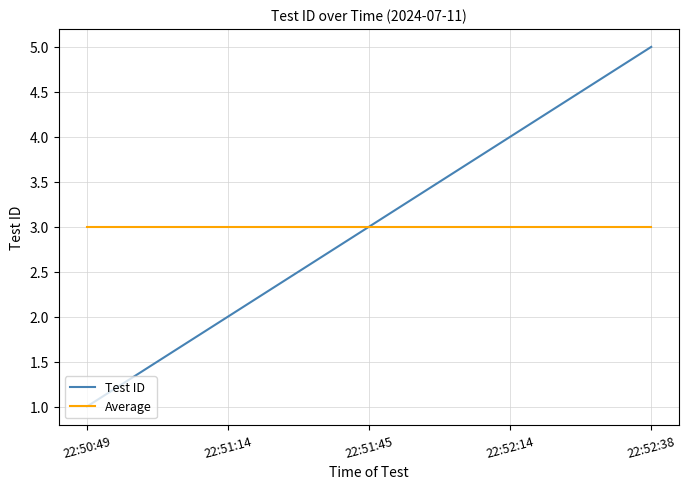

What is the spread (max minus min) of values at 22:51:14?

1